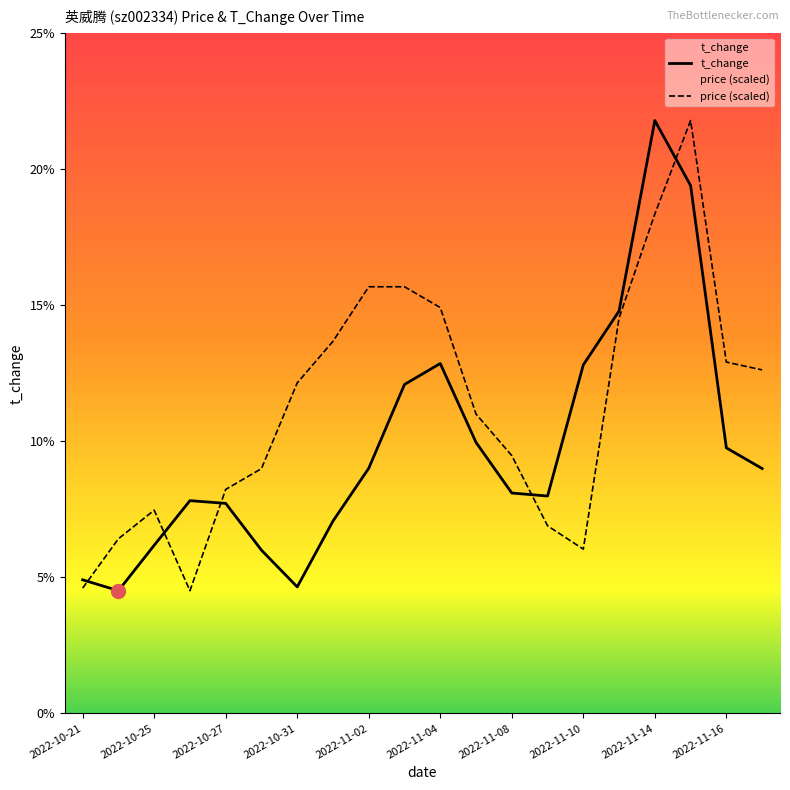

Reading left to right, what are all the values shown in this chart?

price: 2022-10-21=4.6	2022-10-24=6.4	2022-10-25=7.5	2022-10-26=4.5	2022-10-27=8.2	2022-10-28=9.0	2022-10-31=12.1	2022-11-01=13.7	2022-11-02=15.7	2022-11-03=15.7	2022-11-04=14.9	2022-11-07=11.0	2022-11-08=9.5	2022-11-09=6.9	2022-11-10=6.0	2022-11-11=14.5	2022-11-14=18.4	2022-11-15=21.8	2022-11-16=12.9	2022-11-17=12.6
t_change: 2022-10-21=4.9	2022-10-24=4.5	2022-10-25=6.2	2022-10-26=7.8	2022-10-27=7.7	2022-10-28=6.0	2022-10-31=4.7	2022-11-01=7.1	2022-11-02=9.0	2022-11-03=12.1	2022-11-04=12.9	2022-11-07=10.0	2022-11-08=8.1	2022-11-09=8.0	2022-11-10=12.8	2022-11-11=14.8	2022-11-14=21.8	2022-11-15=19.4	2022-11-16=9.8	2022-11-17=9.0